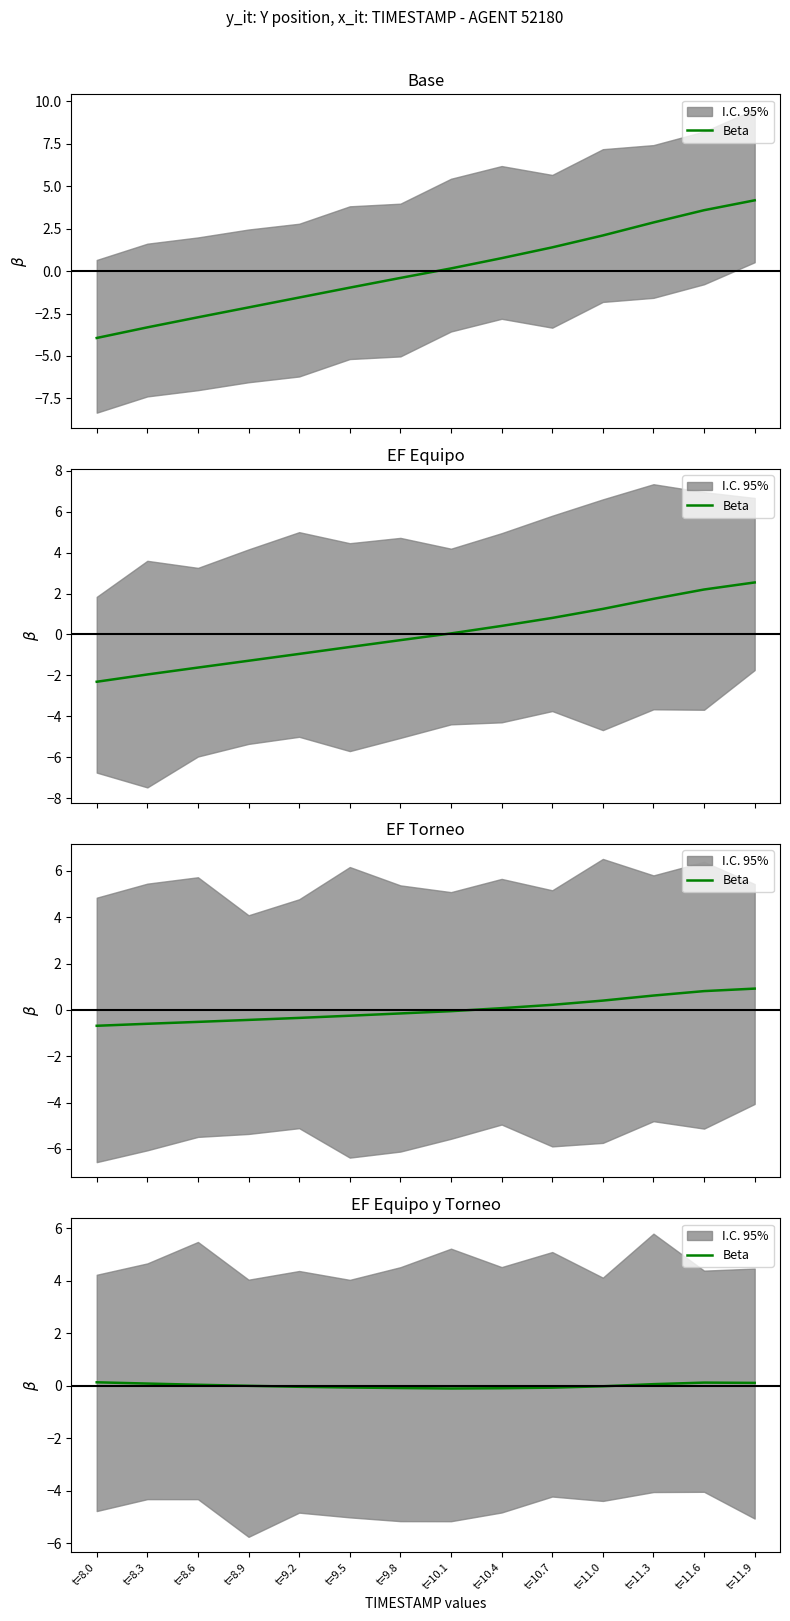

How many data points are less than 0?

8